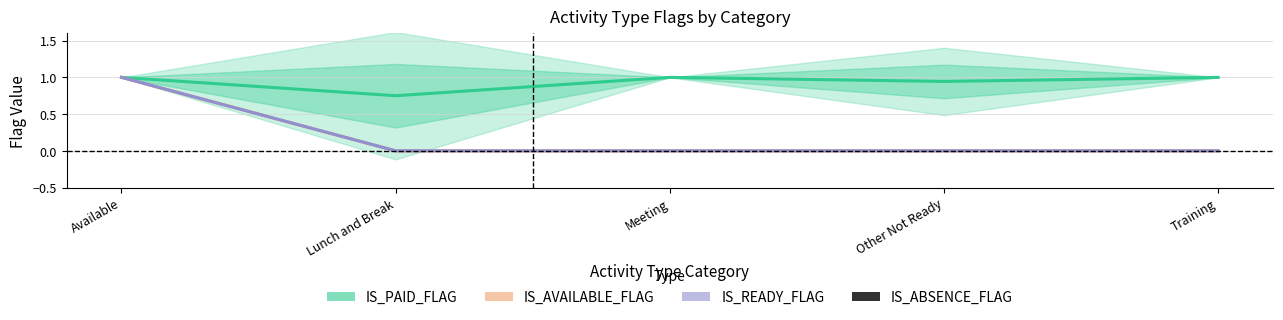

How many series are shown in this chart?

4